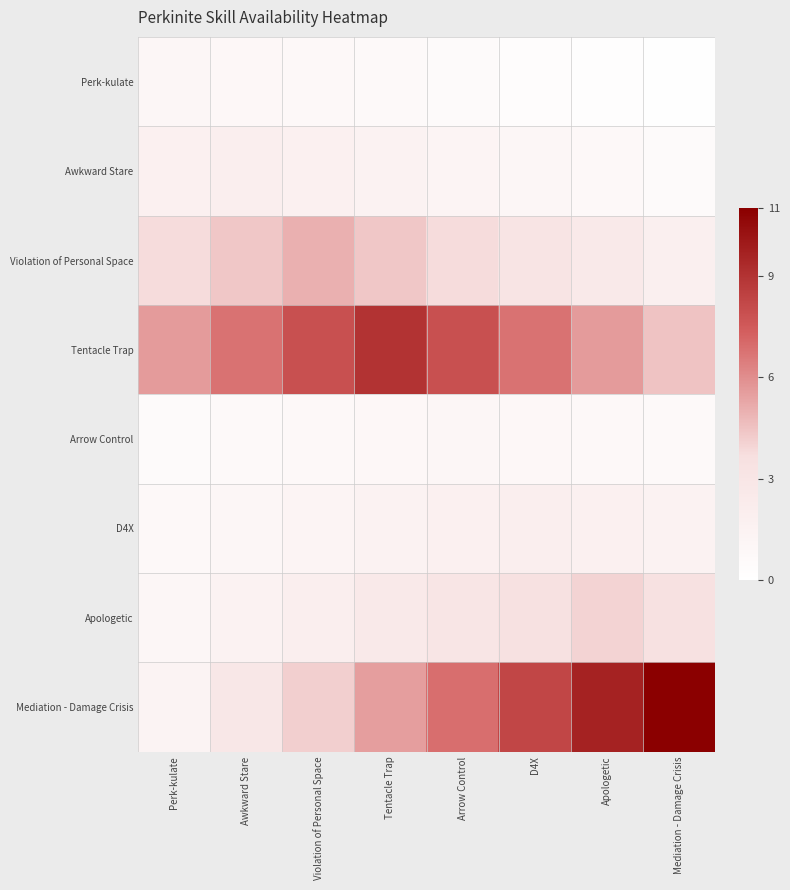

What is the total value across all series at Mediation - Damage Crisis?

23.6